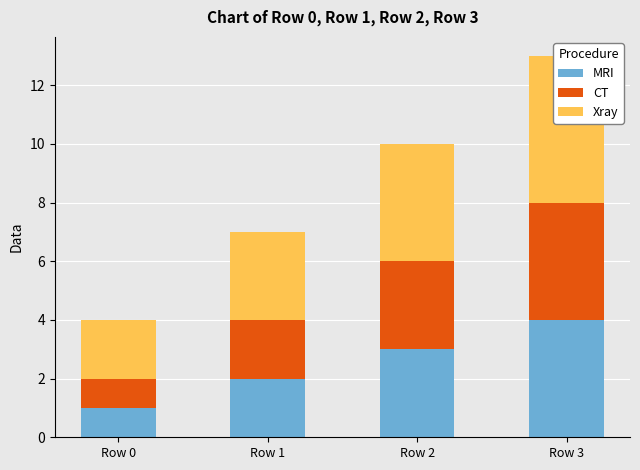

How many CT values are between 2 and 4?

3